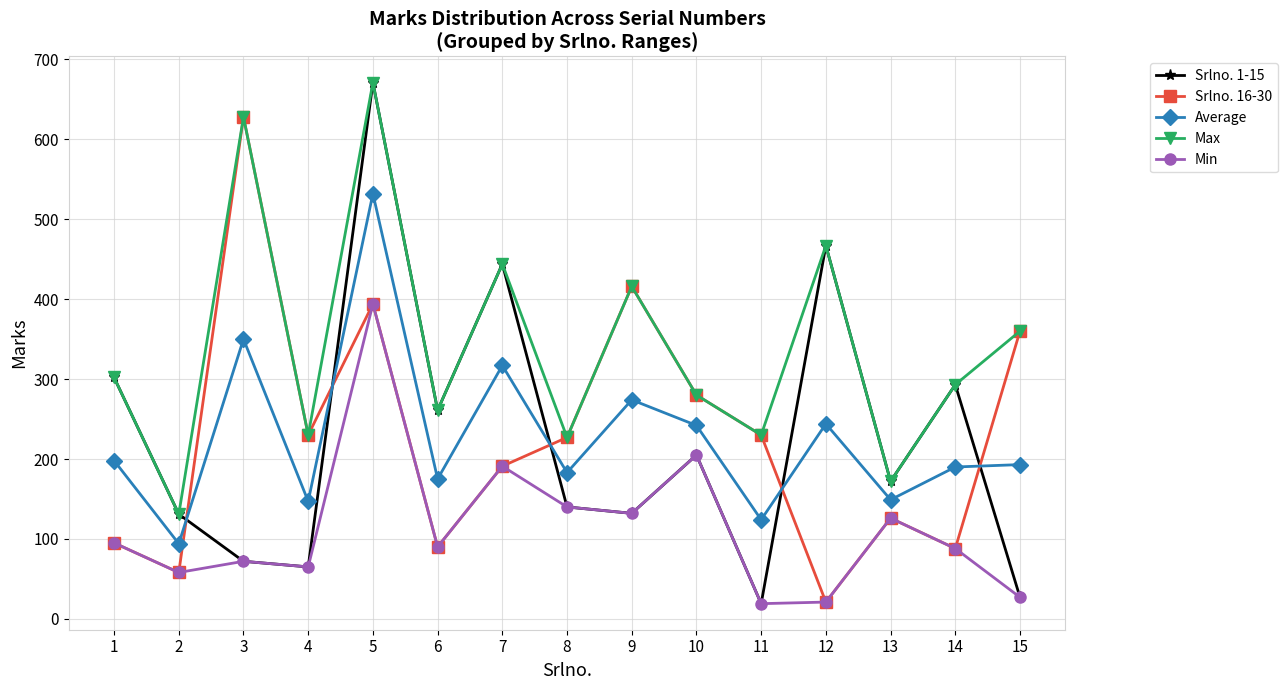

What is the average value of the Srlno. 1-15 series?

227